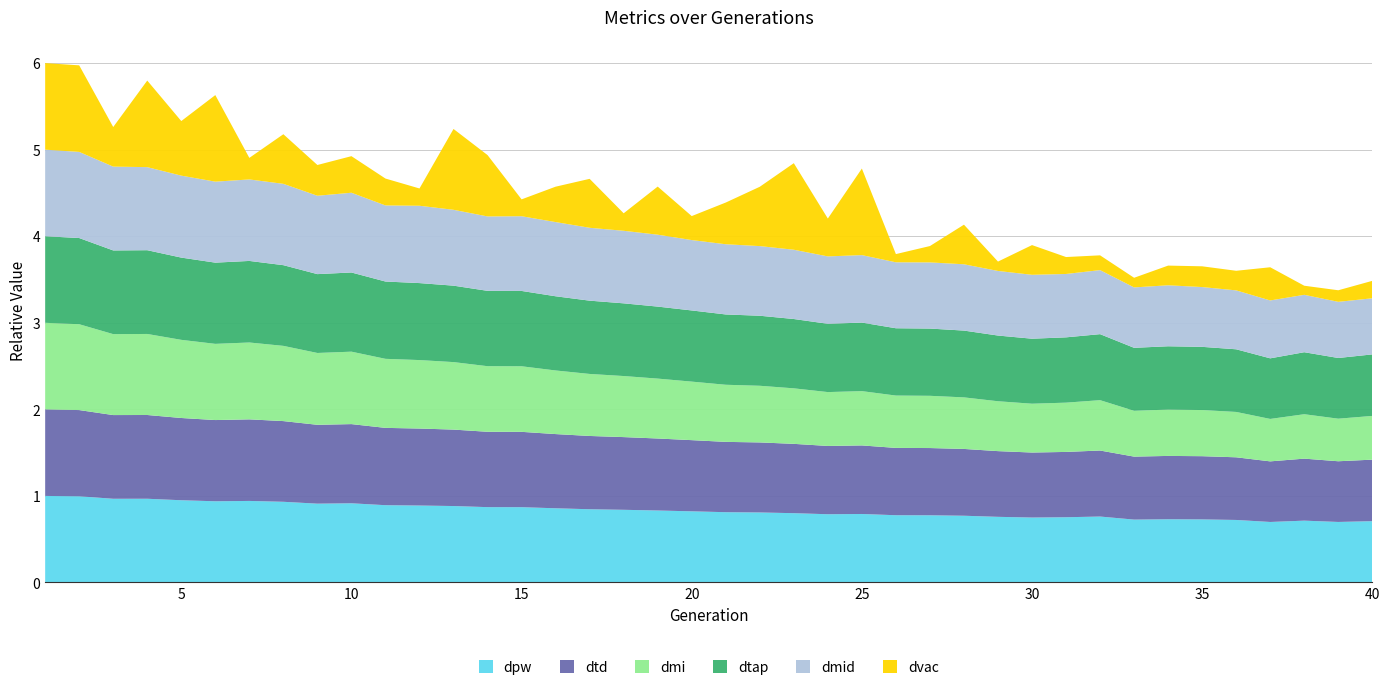

Reading left to right, what are all the values shown in this chart?

dpw: 1=1.0	2=1.0	3=1.0	4=1.0	5=1.0	6=0.9	7=0.9	8=0.9	9=0.9	10=0.9	11=0.9	12=0.9	13=0.9	14=0.9	15=0.9	16=0.9	17=0.8	18=0.8	19=0.8	20=0.8	21=0.8	22=0.8	23=0.8	24=0.8	25=0.8	26=0.8	27=0.8	28=0.8	29=0.8	30=0.8	31=0.8	32=0.8	33=0.7	34=0.7	35=0.7	36=0.7	37=0.7	38=0.7	39=0.7	40=0.7
dtd: 1=1.0	2=1.0	3=1.0	4=1.0	5=1.0	6=0.9	7=0.9	8=0.9	9=0.9	10=0.9	11=0.9	12=0.9	13=0.9	14=0.9	15=0.9	16=0.9	17=0.8	18=0.8	19=0.8	20=0.8	21=0.8	22=0.8	23=0.8	24=0.8	25=0.8	26=0.8	27=0.8	28=0.8	29=0.8	30=0.8	31=0.8	32=0.8	33=0.7	34=0.7	35=0.7	36=0.7	37=0.7	38=0.7	39=0.7	40=0.7
dmi: 1=1.0	2=1.0	3=0.9	4=0.9	5=0.9	6=0.9	7=0.9	8=0.9	9=0.8	10=0.8	11=0.8	12=0.8	13=0.8	14=0.8	15=0.8	16=0.7	17=0.7	18=0.7	19=0.7	20=0.7	21=0.7	22=0.7	23=0.6	24=0.6	25=0.6	26=0.6	27=0.6	28=0.6	29=0.6	30=0.6	31=0.6	32=0.6	33=0.5	34=0.5	35=0.5	36=0.5	37=0.5	38=0.5	39=0.5	40=0.5
dtap: 1=1.0	2=1.0	3=1.0	4=1.0	5=1.0	6=0.9	7=0.9	8=0.9	9=0.9	10=0.9	11=0.9	12=0.9	13=0.9	14=0.9	15=0.9	16=0.9	17=0.8	18=0.8	19=0.8	20=0.8	21=0.8	22=0.8	23=0.8	24=0.8	25=0.8	26=0.8	27=0.8	28=0.8	29=0.8	30=0.8	31=0.8	32=0.8	33=0.7	34=0.7	35=0.7	36=0.7	37=0.7	38=0.7	39=0.7	40=0.7
dmid: 1=1.0	2=1.0	3=1.0	4=1.0	5=0.9	6=0.9	7=0.9	8=0.9	9=0.9	10=0.9	11=0.9	12=0.9	13=0.9	14=0.9	15=0.9	16=0.9	17=0.8	18=0.8	19=0.8	20=0.8	21=0.8	22=0.8	23=0.8	24=0.8	25=0.8	26=0.8	27=0.8	28=0.8	29=0.7	30=0.7	31=0.7	32=0.7	33=0.7	34=0.7	35=0.7	36=0.7	37=0.7	38=0.7	39=0.6	40=0.6
dvac: 1=1.0	2=1.0	3=0.5	4=1.0	5=0.6	6=1.0	7=0.2	8=0.6	9=0.4	10=0.4	11=0.3	12=0.2	13=0.9	14=0.7	15=0.2	16=0.4	17=0.6	18=0.2	19=0.6	20=0.3	21=0.5	22=0.7	23=1.0	24=0.4	25=1.0	26=0.1	27=0.2	28=0.5	29=0.1	30=0.3	31=0.2	32=0.2	33=0.1	34=0.2	35=0.2	36=0.2	37=0.4	38=0.1	39=0.1	40=0.2